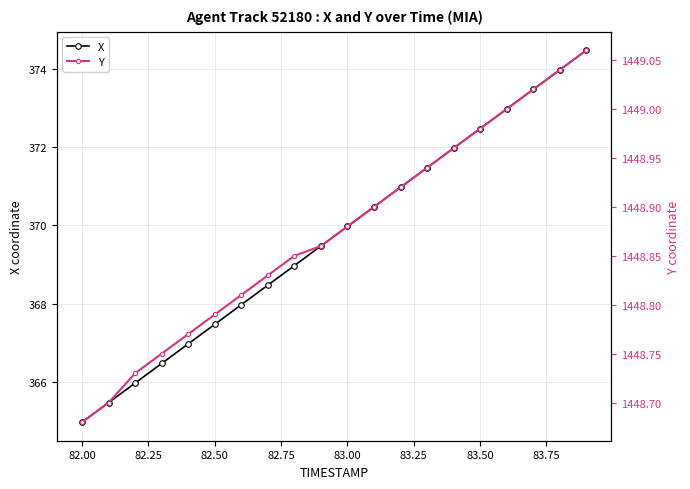

Which series has the widest spread of values?

X